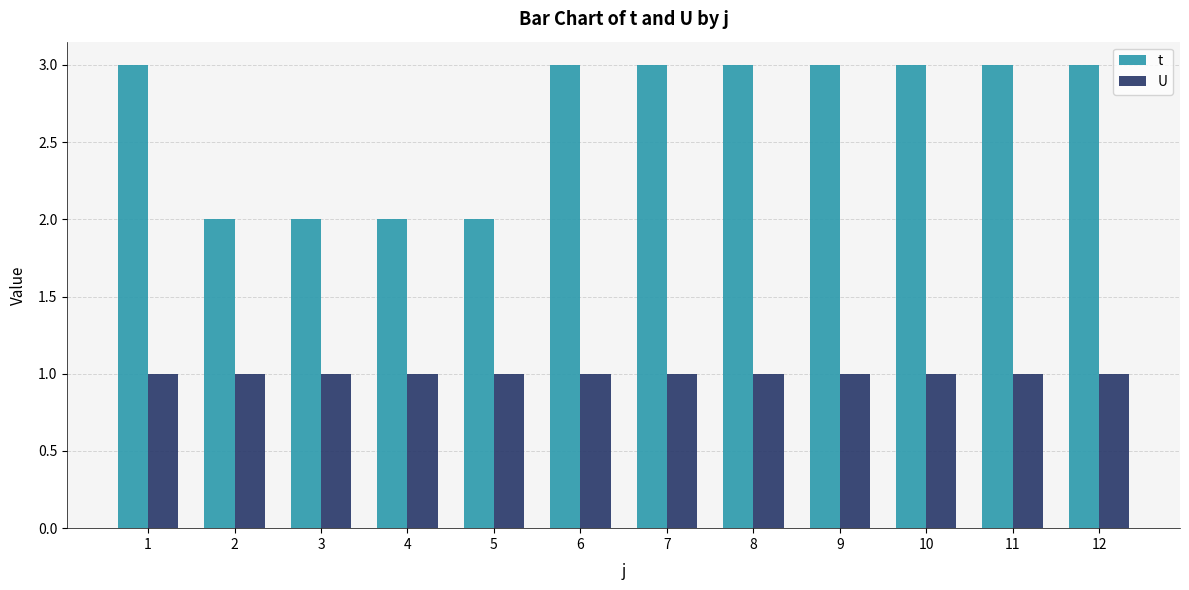

How many distinct data groups are displayed?

2